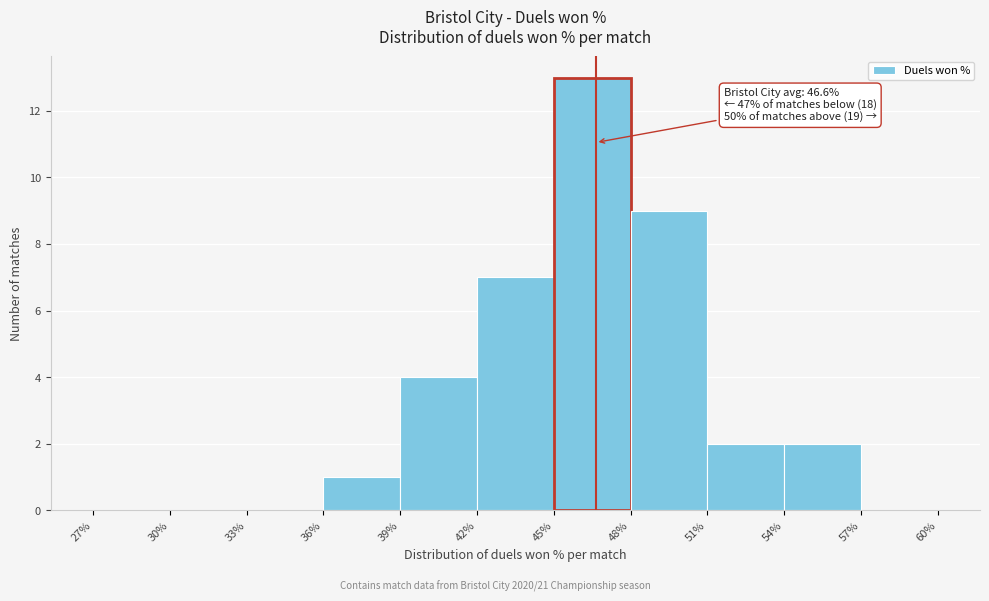

Which range on the x-axis has the tallest bar?

45% to 48%